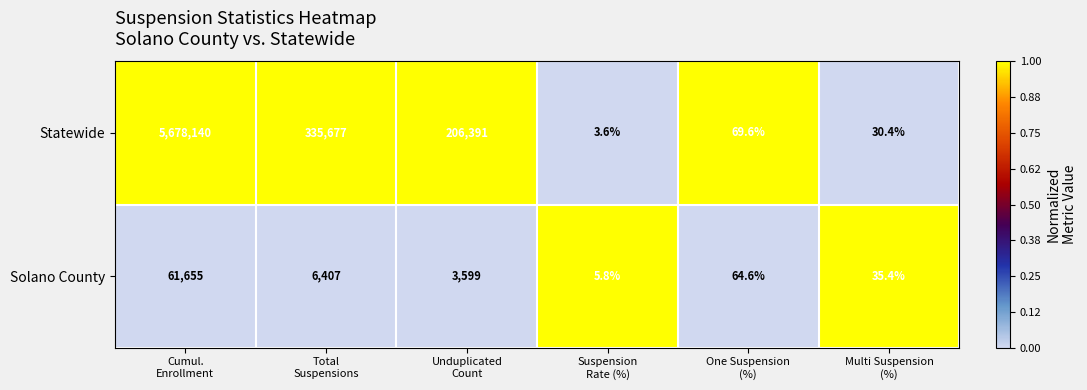

Reading left to right, transcribe all the data shown in this chart.

Statewide: 5678140.0	335677.0	206391.0	3.6	69.6	30.4
Solano County: 61655.0	6407.0	3599.0	5.8	64.6	35.4